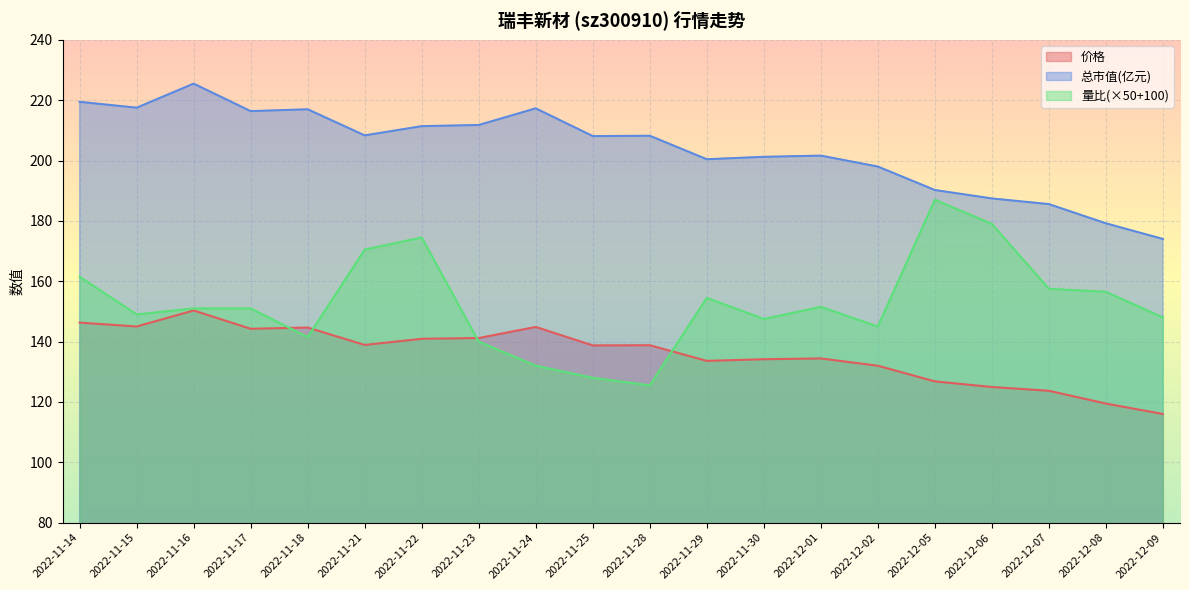

What is the difference between the 量比 values at 2022-11-21 and 2022-11-15?

21.5